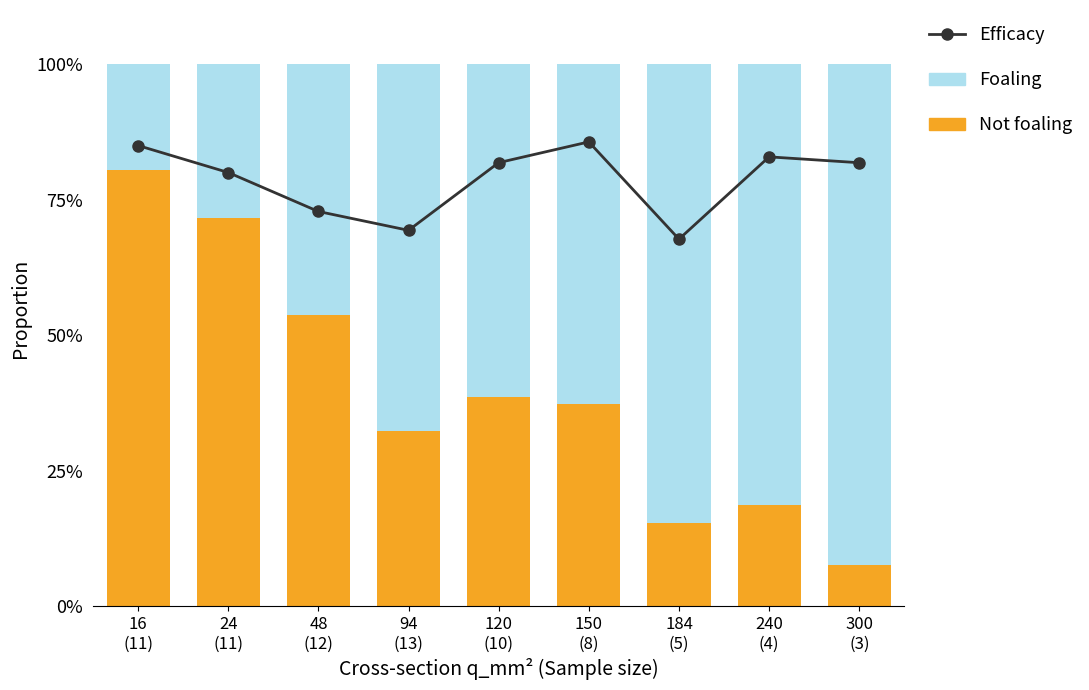

What is the difference between the highest and lowest values at 150
(8)?

48.4